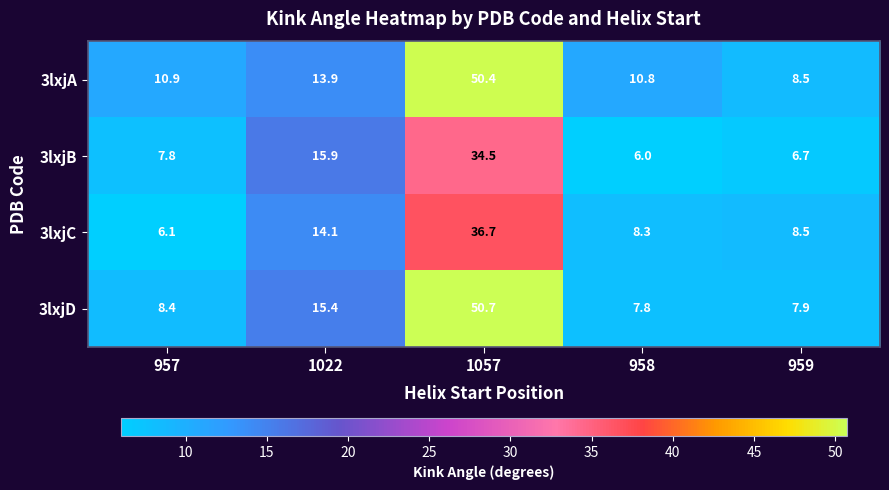

Which series has the widest spread of values?

3lxjD